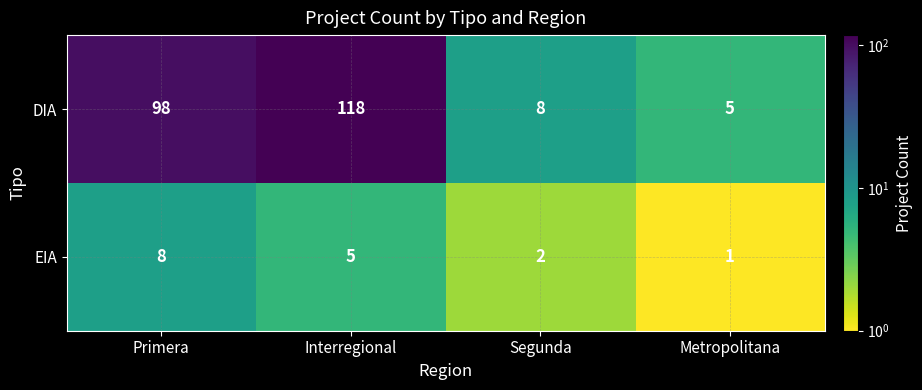

What is the spread (max minus min) of values at Metropolitana?

4